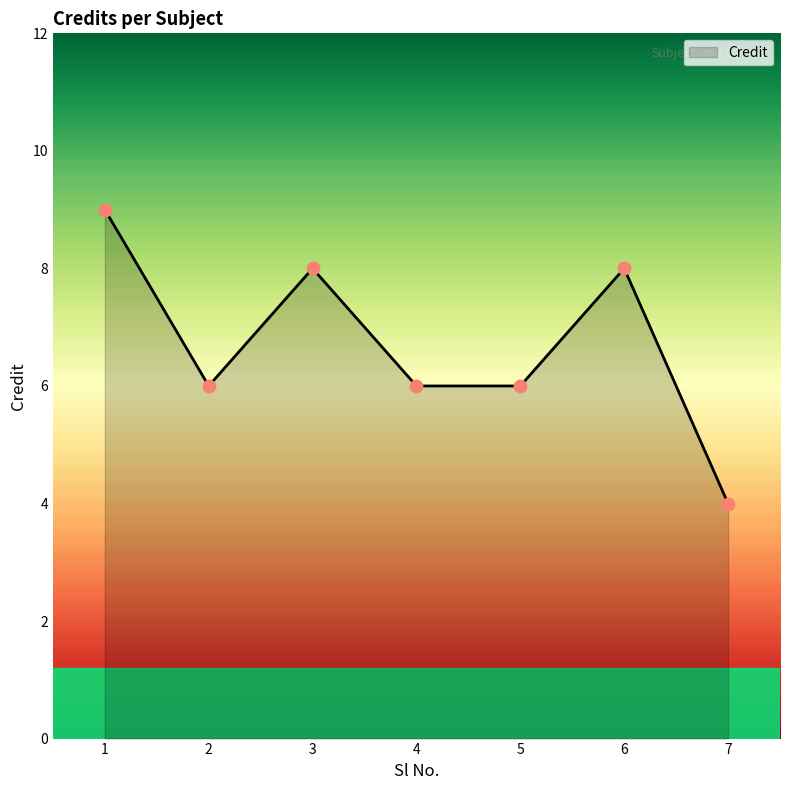

Approximately how many times larger is the value at 6 compared to 5?

1.3